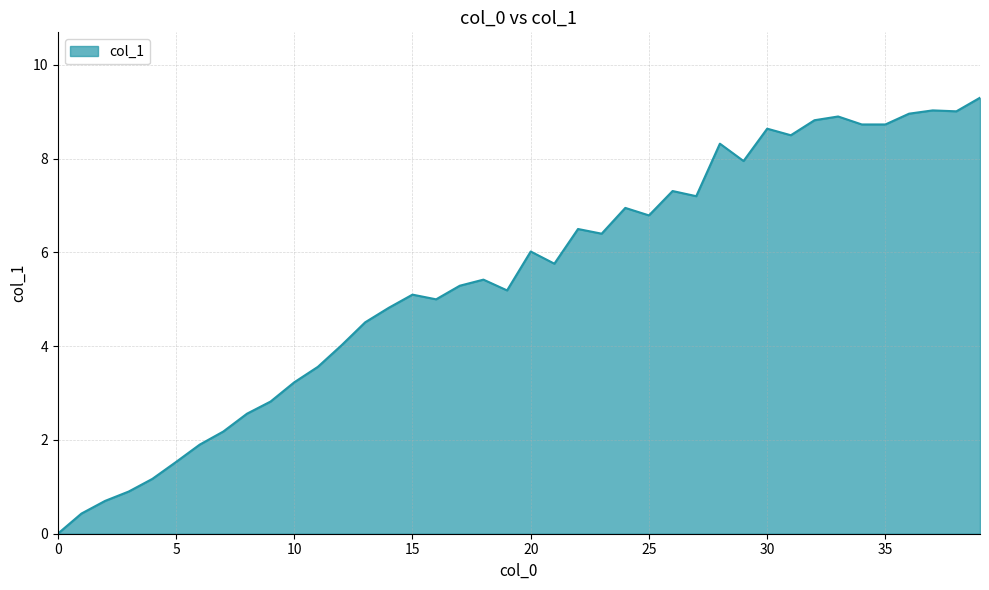

True or false: there are more than 1 points higher than both neighbors.

True